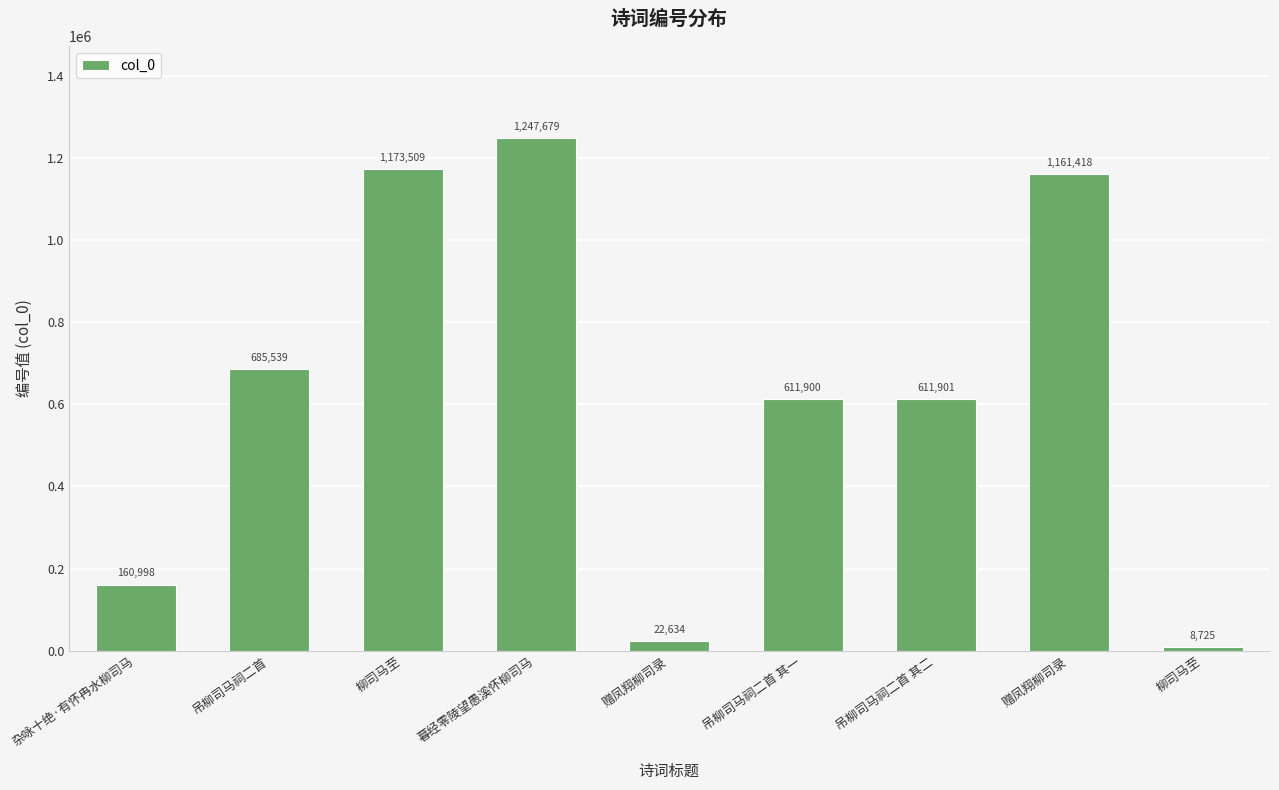

How many bars are there in total?

9